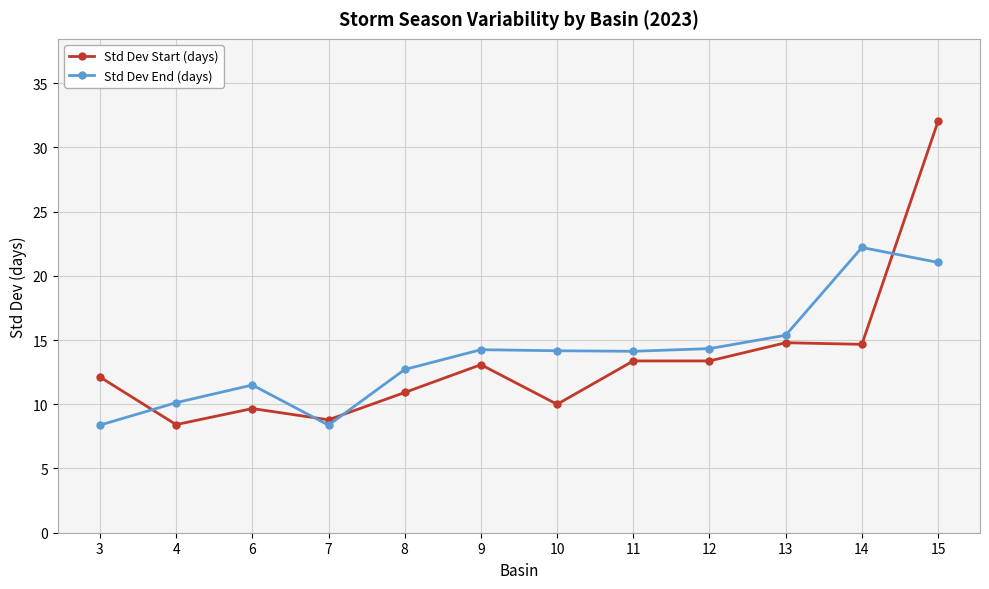

How many series are shown in this chart?

2